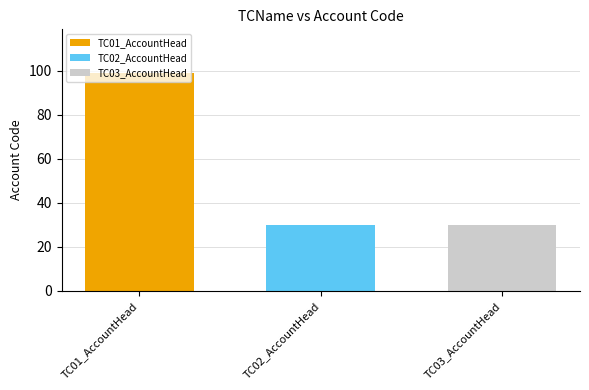

Rank the categories by TC03_AccountHead value from highest to lowest.

TC02_AccountHead